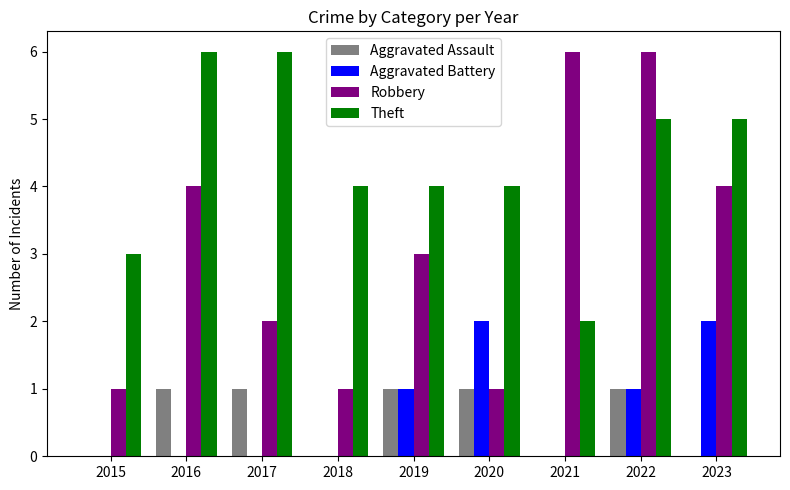

What is the highest value of the Aggravated Battery series?

2